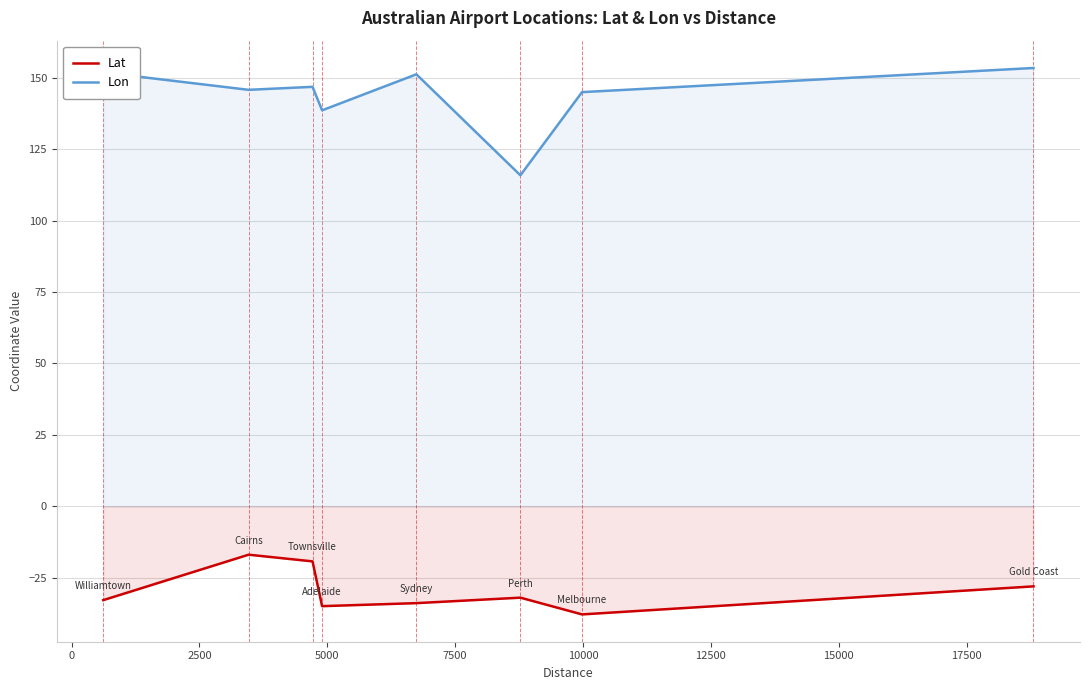

How many interior local valleys does the Lon series have?

3